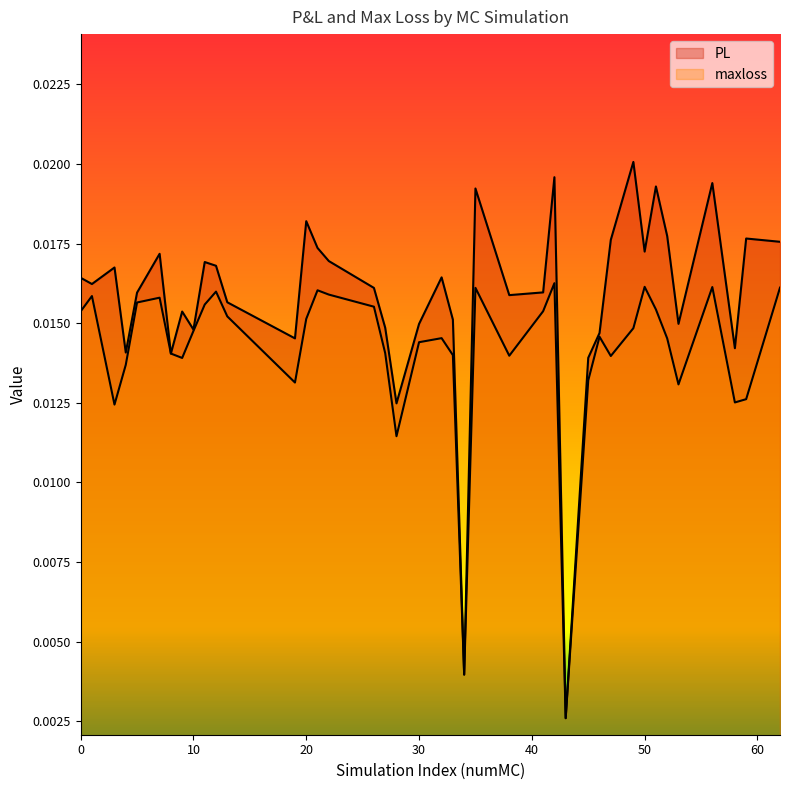

Rank the series by their average value, from lowest to highest.

maxloss, PL